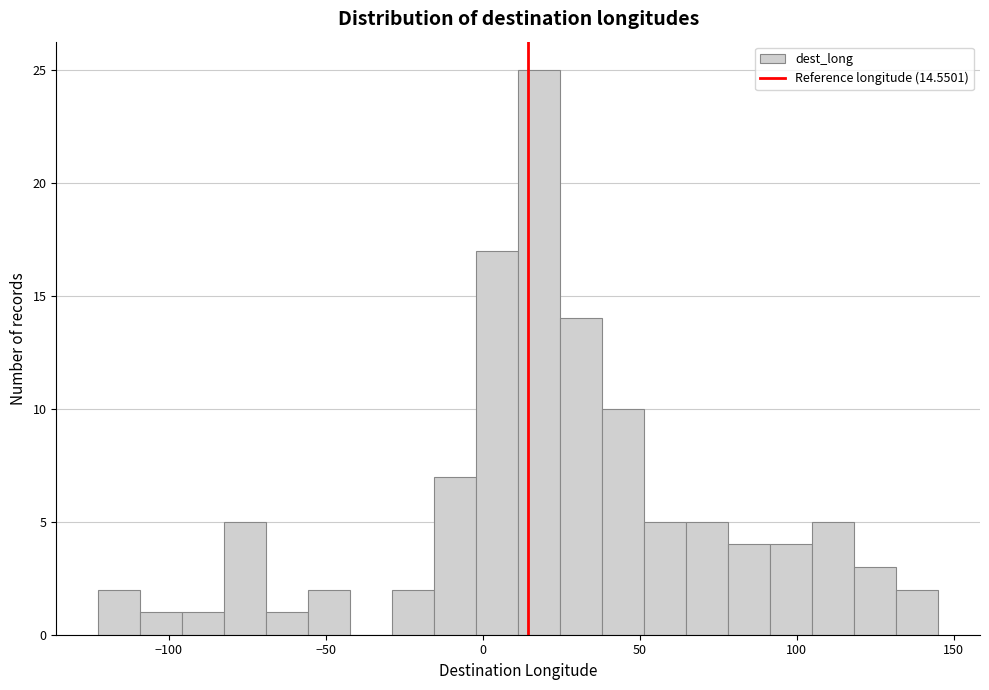

Around what value on the x-axis is the tallest bar? Give the approximate position of its centre, as read against the axis.

20